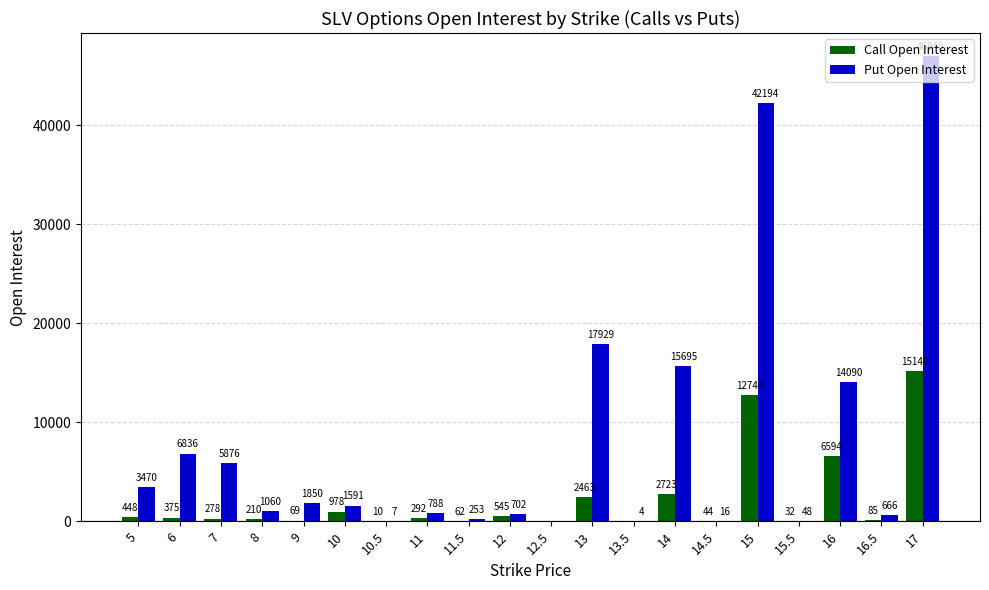

Reading left to right, transcribe all the data shown in this chart.

Call Open Interest: 448	375	278	210	69	978	10	292	62	545	0	2463	0	2723	44	12749	32	6594	85	15140
Put Open Interest: 3470	6836	5876	1060	1850	1591	7	788	253	702	0	17929	4	15695	16	42194	48	14090	666	46940